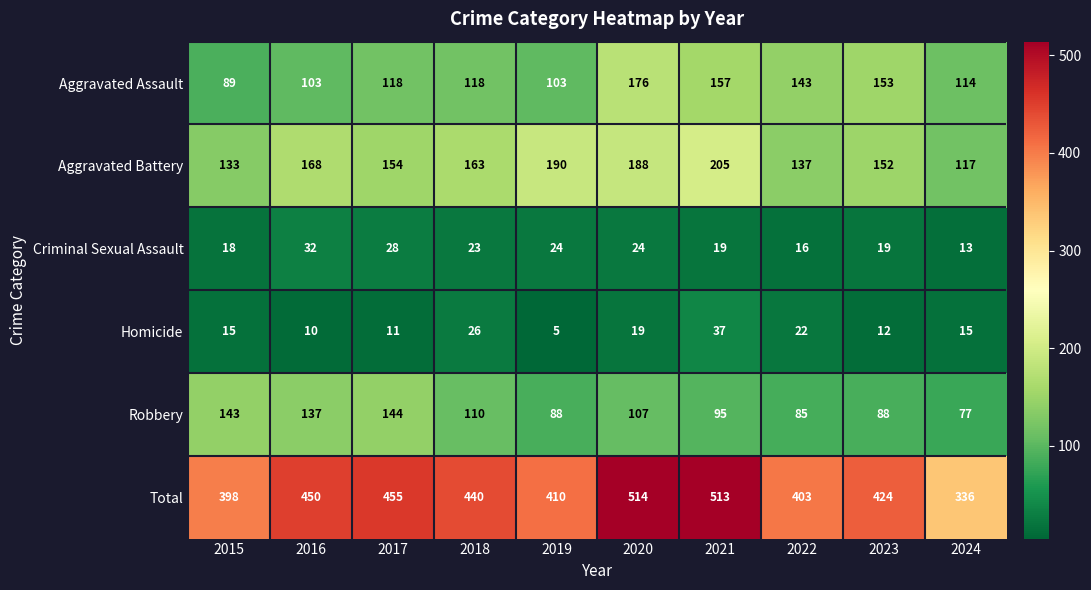

Rank the series by their maximum value, from lowest to highest.

Criminal Sexual Assault, Homicide, Robbery, Aggravated Assault, Aggravated Battery, Total